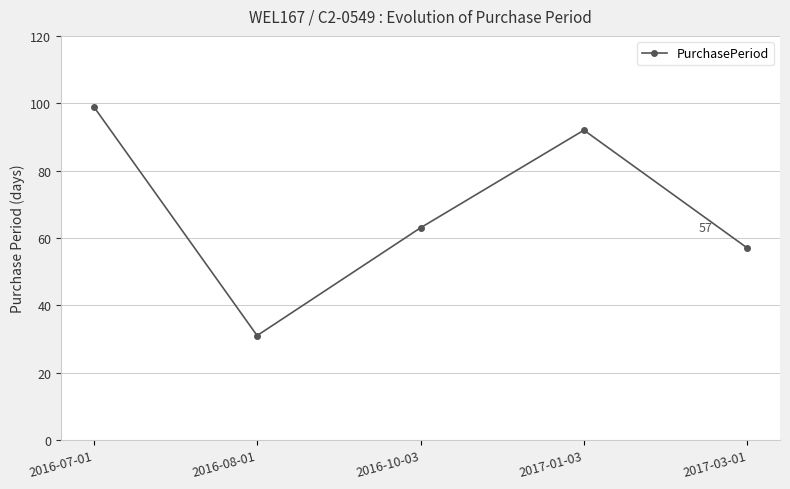

How many lines are shown in the chart?

1